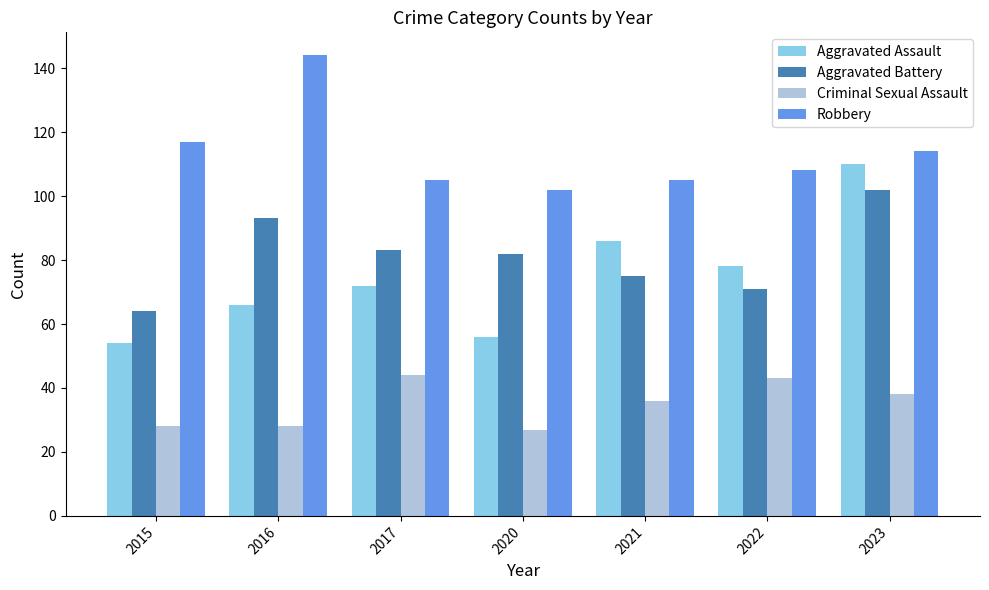

What is the value of the Aggravated Battery bar at the 1st from the left?

64